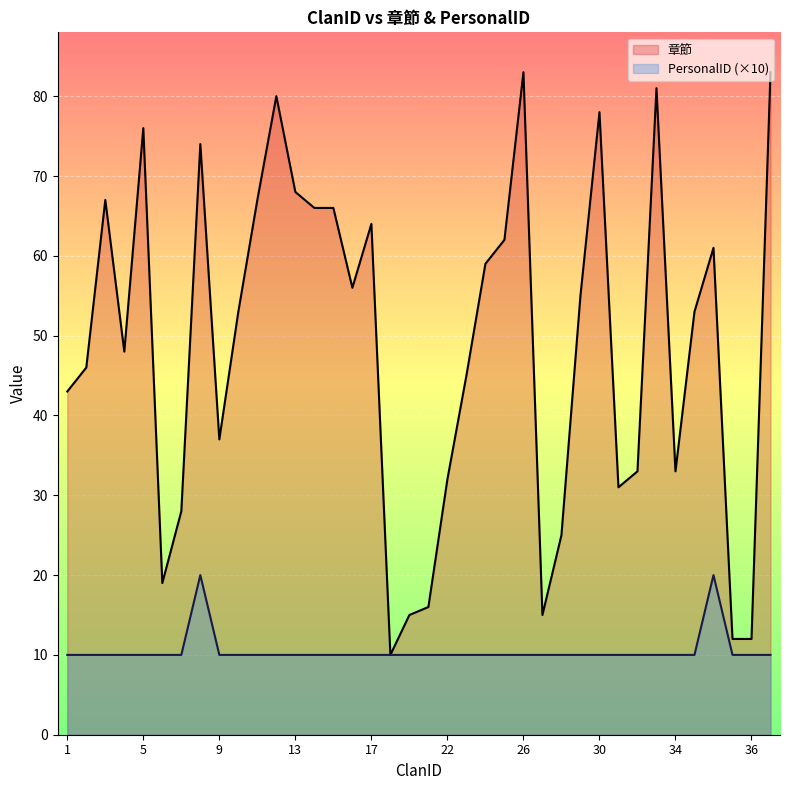

How many interior local peaks does the PersonalID series have?

2